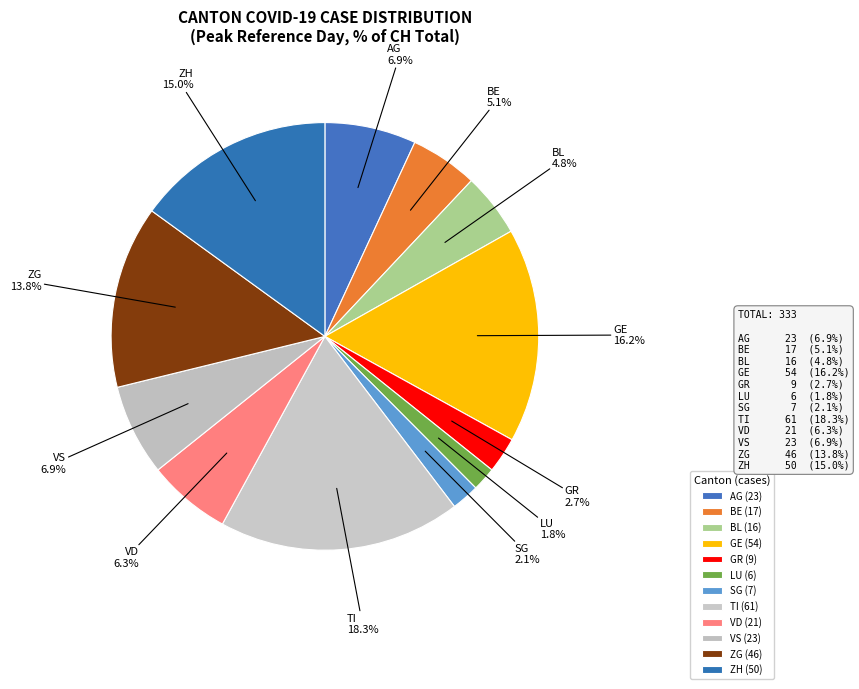

To the nearest percent, what is the difference between the largest and smallest slice percentages?

17%